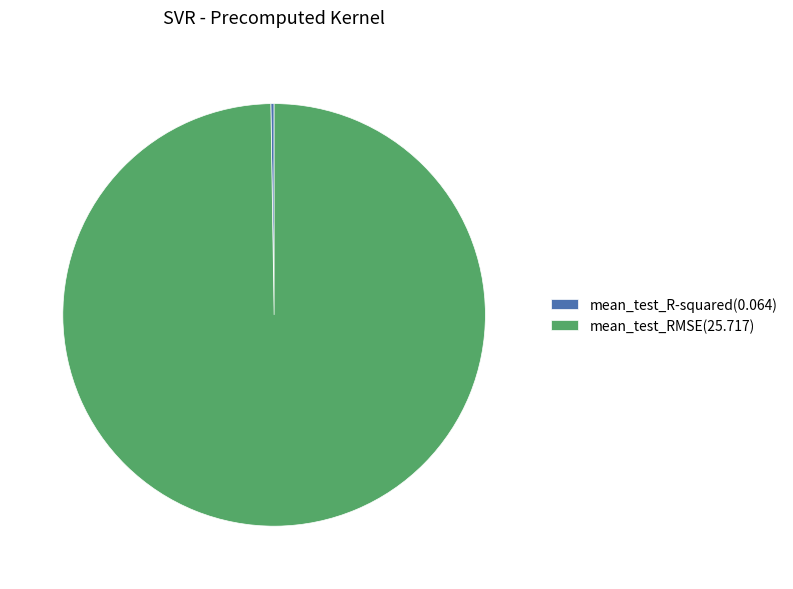

Which category has the biggest portion of the pie?

mean_test_RMSE